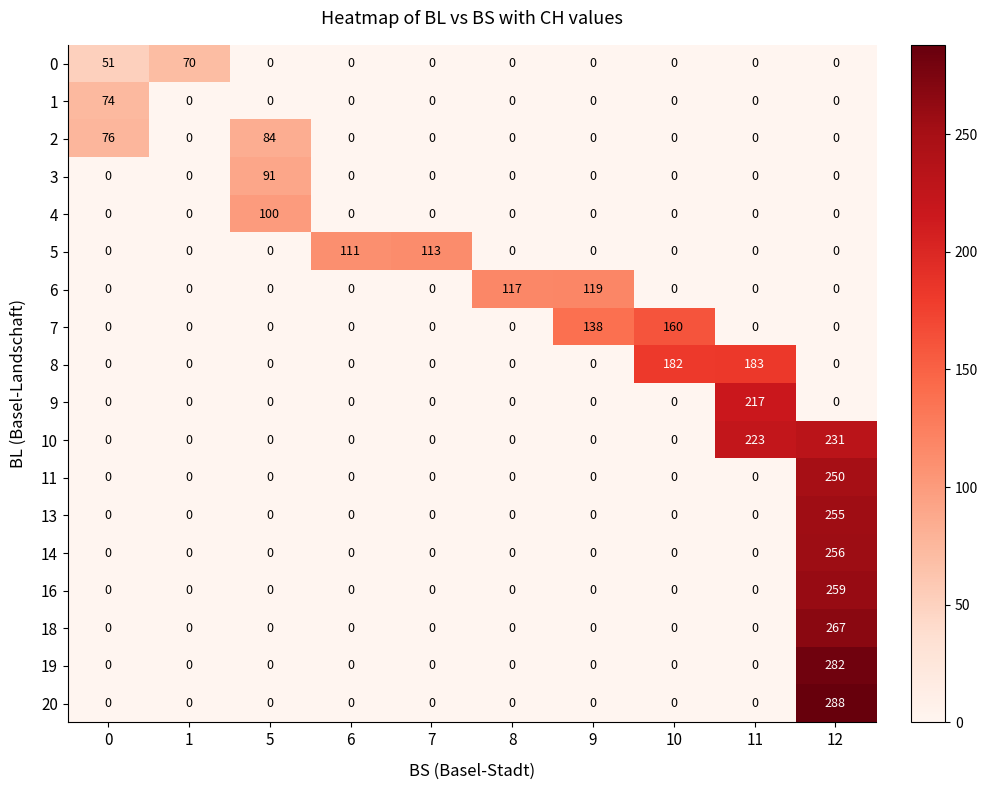

List the series in order of their peak value, highest first.

20, 19, 18, 16, 14, 13, 11, 10, 9, 8, 7, 6, 5, 4, 3, 2, 1, 0